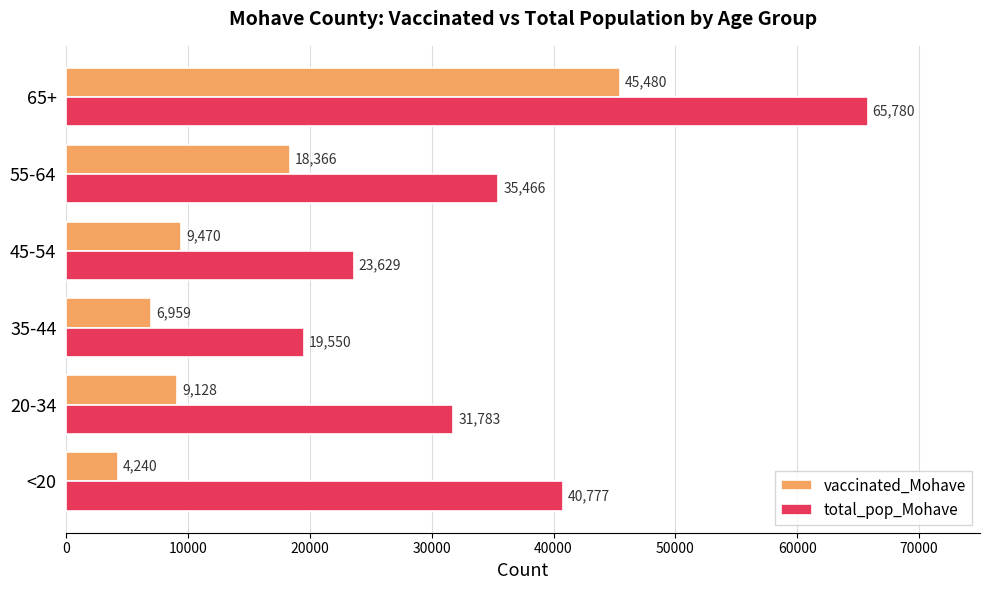

At how many categories does at least one series exceed 39090?

2